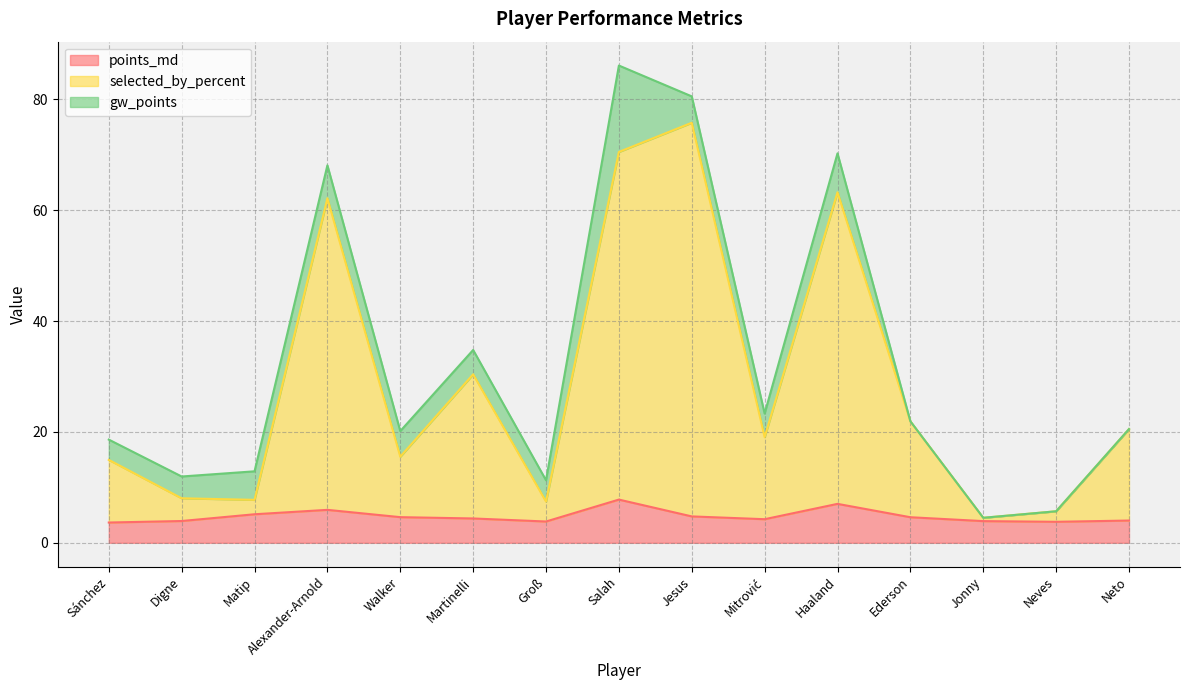

What is the difference between the maximum and minimum values in the points_md series?

4.1